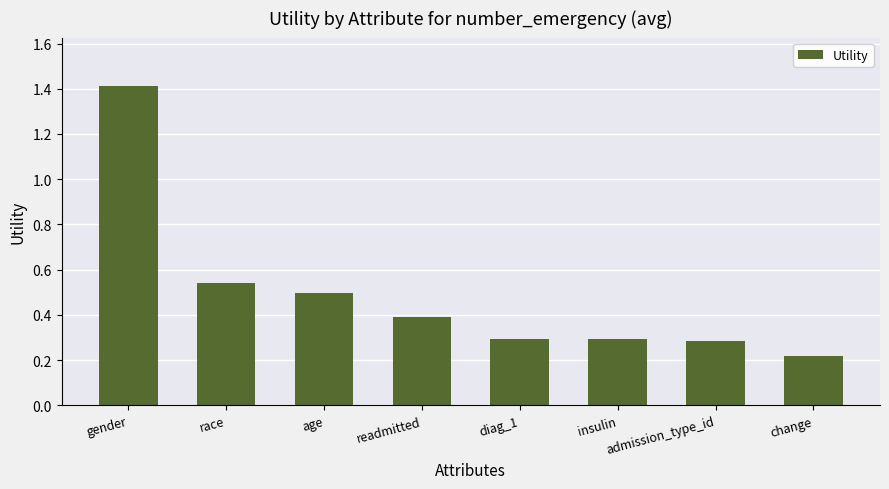

Which has a higher value, diag_1 or age?

age